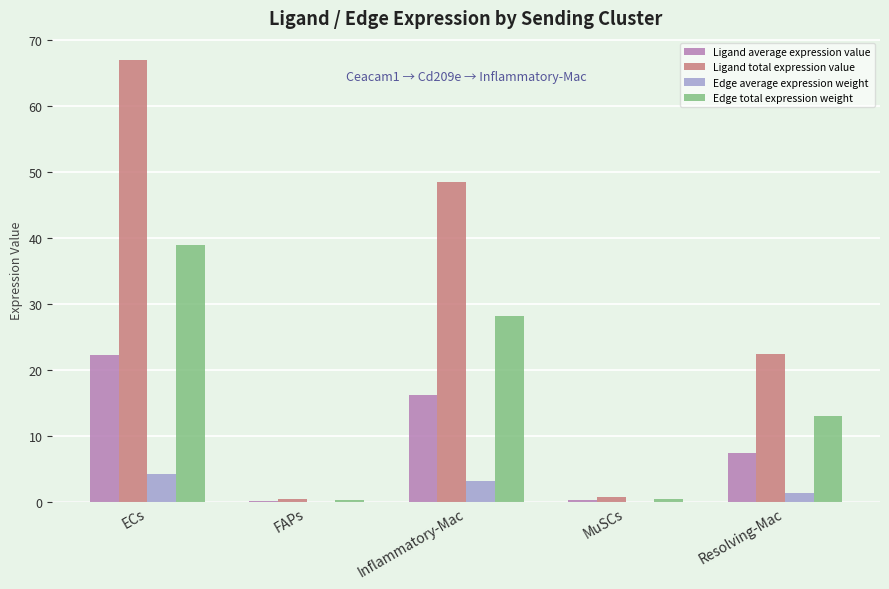

Between FAPs and Resolving-Mac, which series saw the biggest shift?

Ligand total expression value